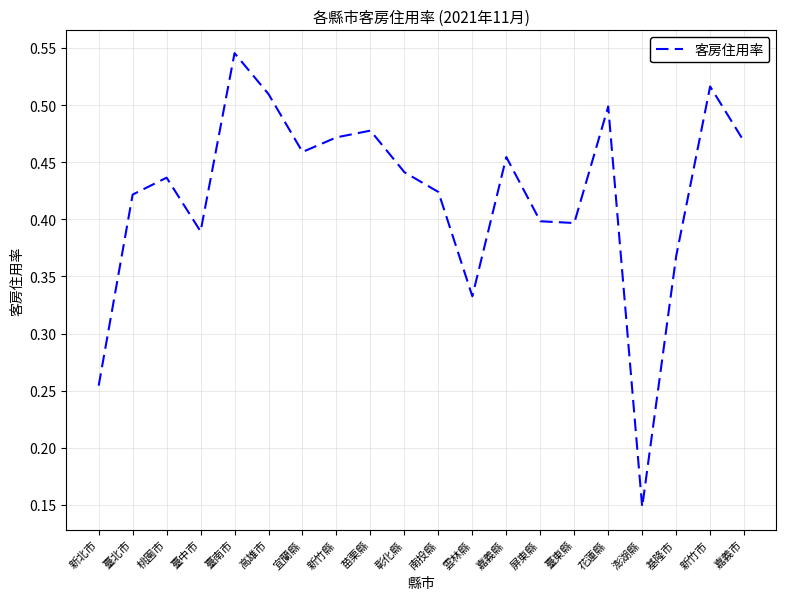

How many lines are shown in the chart?

1